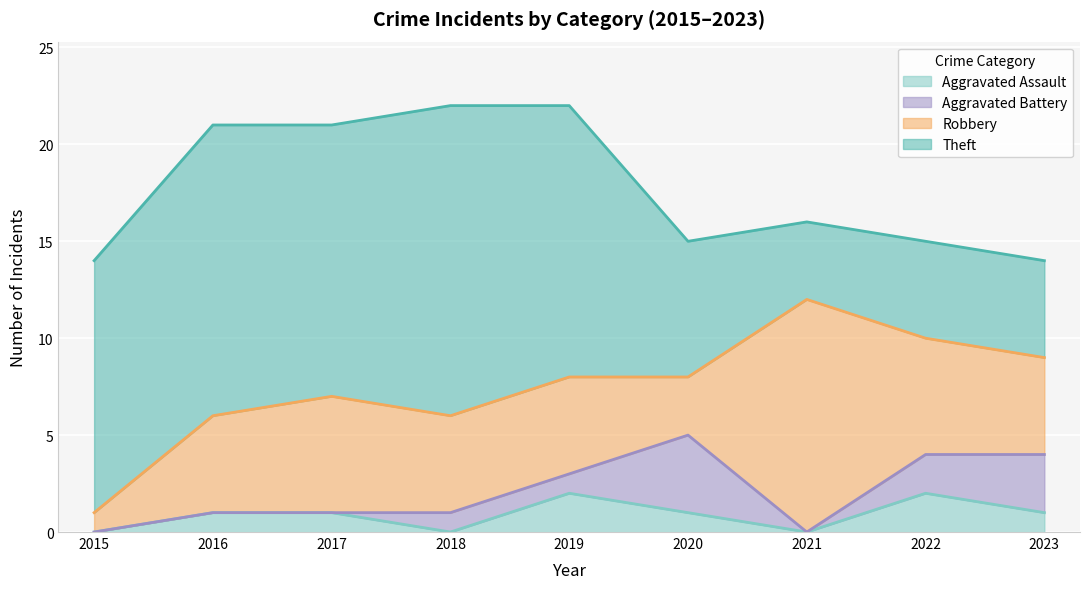

What is the difference between the maximum and minimum values in the Aggravated Assault series?

2